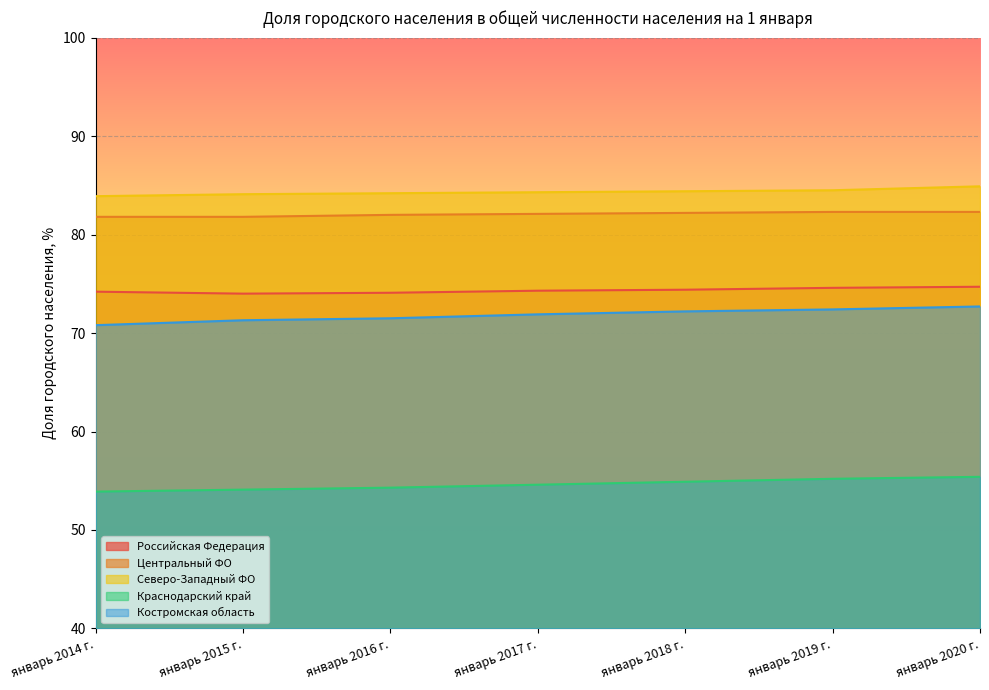

Which category has the highest value in the Костромская область series?

январь 2020 г.